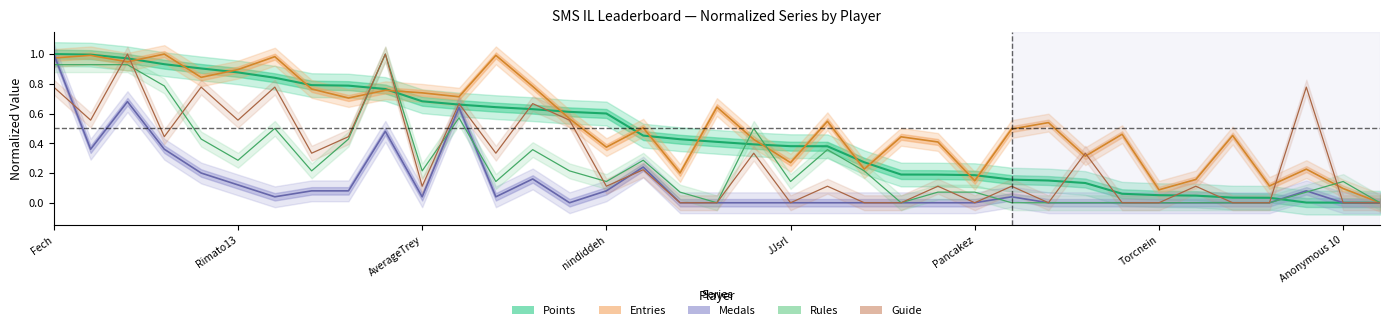

At how many categories does at least one series exceed 0?

36